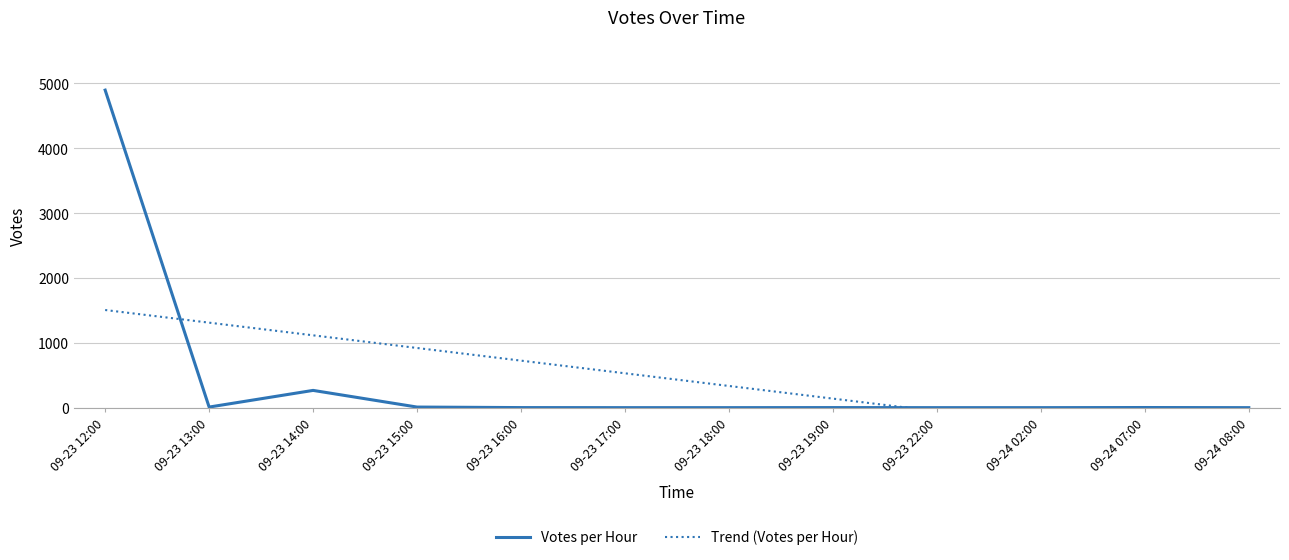

What are all the series names shown in the legend?

Votes per Hour, Trend (Votes per Hour)